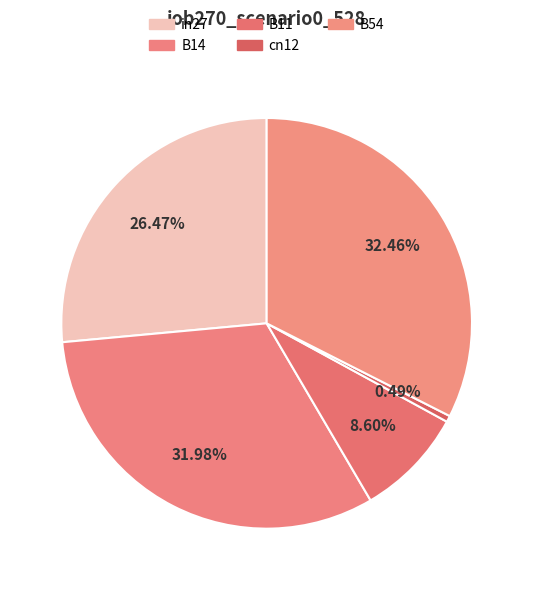

Is it true that B11 is 1% of the pie?

False